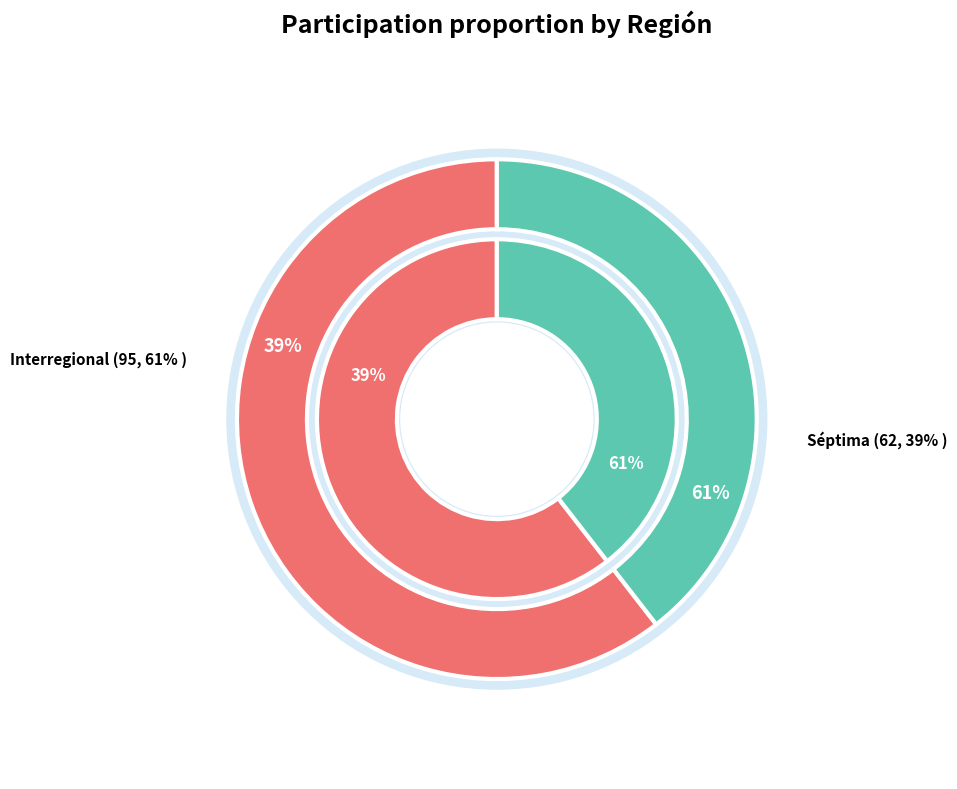

What percentage is the Séptima slice, to the nearest percent?

39%